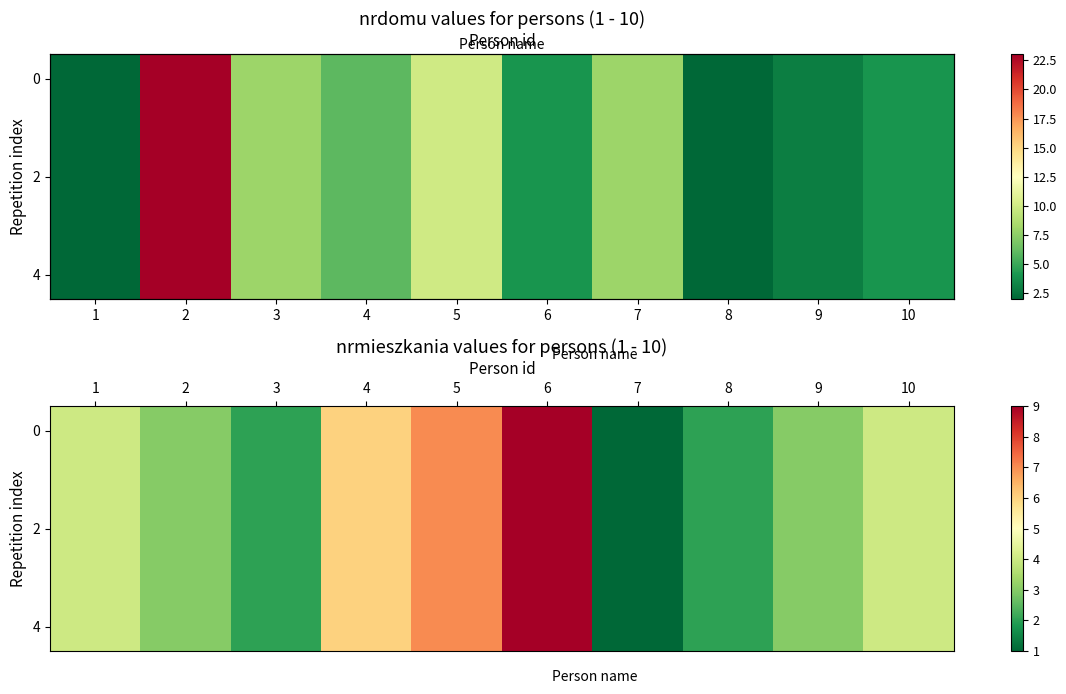

Where does the 0 series first go above 4?

4